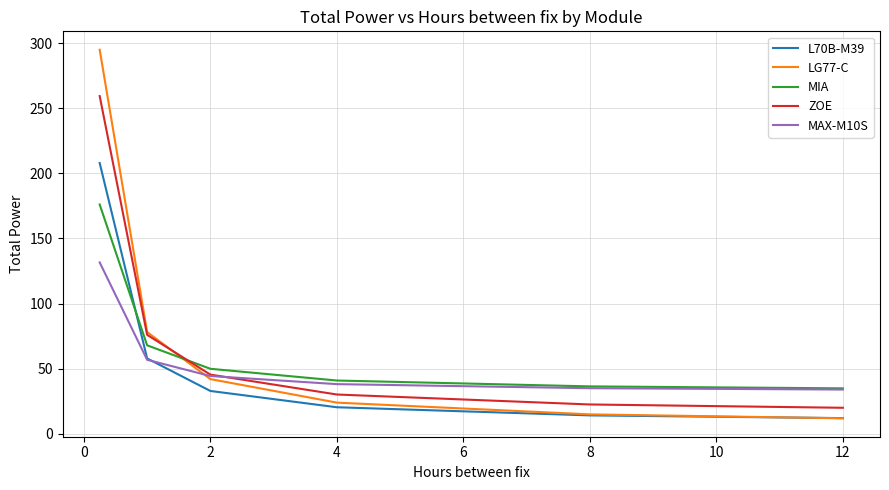

What is the minimum value for MAX-M10S?

34.1